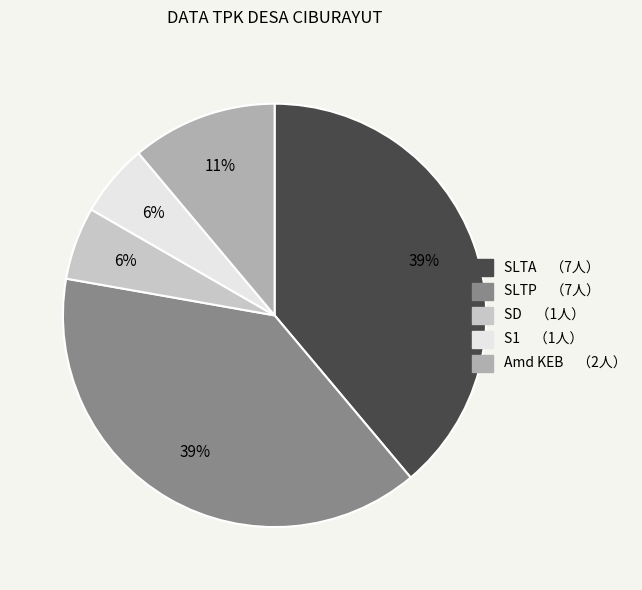

Combined, do SD and SLTA account for over 50%?

No